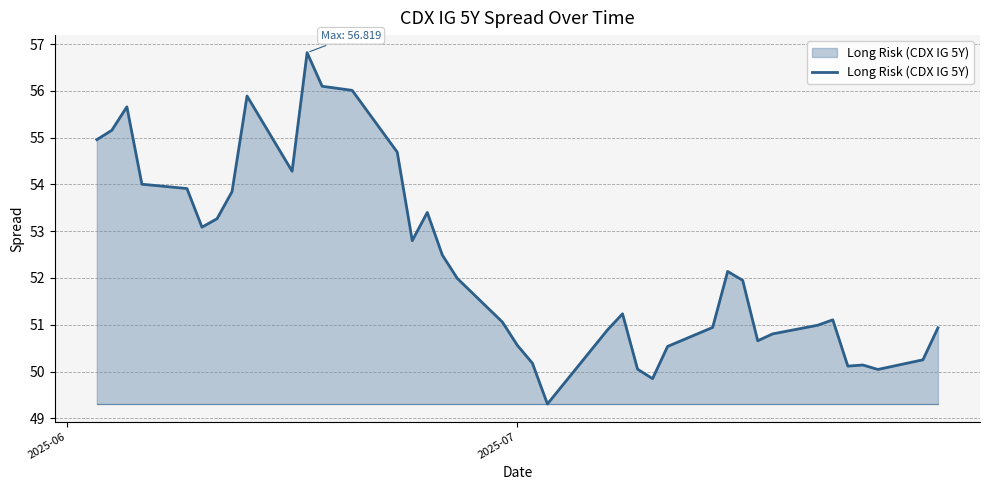

What is the difference between the maximum and minimum values?

7.5